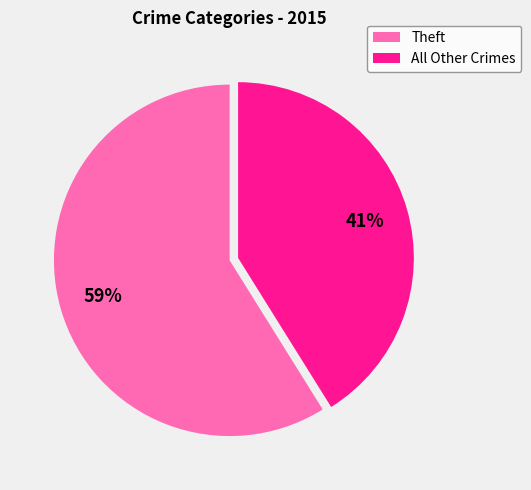

Is there any slice that represents more than half of the pie?

Yes